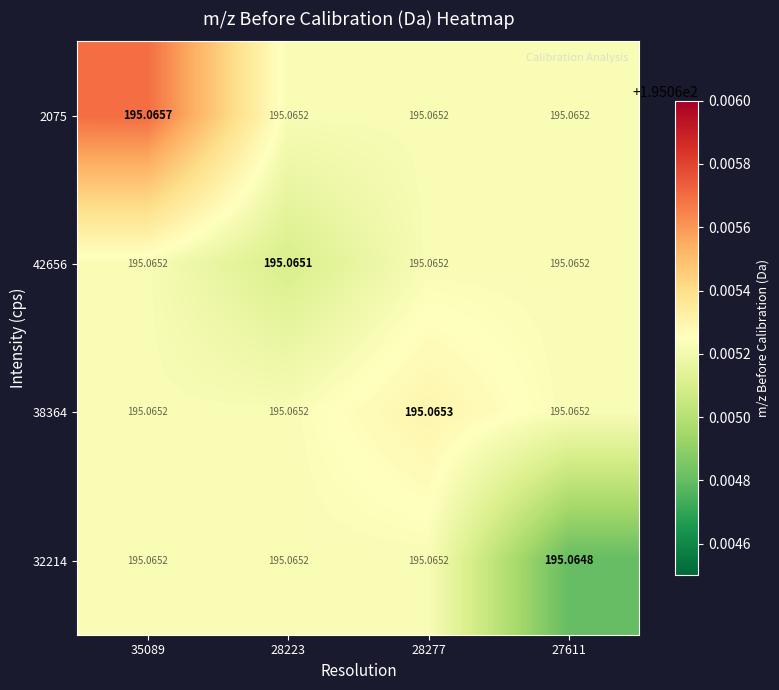

What is the total value across all series at 28277?

780.3